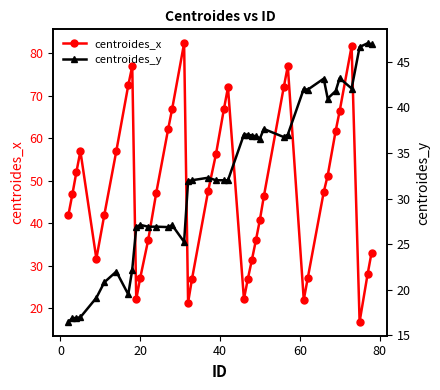

After their last crossing, which series has the higher values: centroides_x or centroides_y?

centroides_y